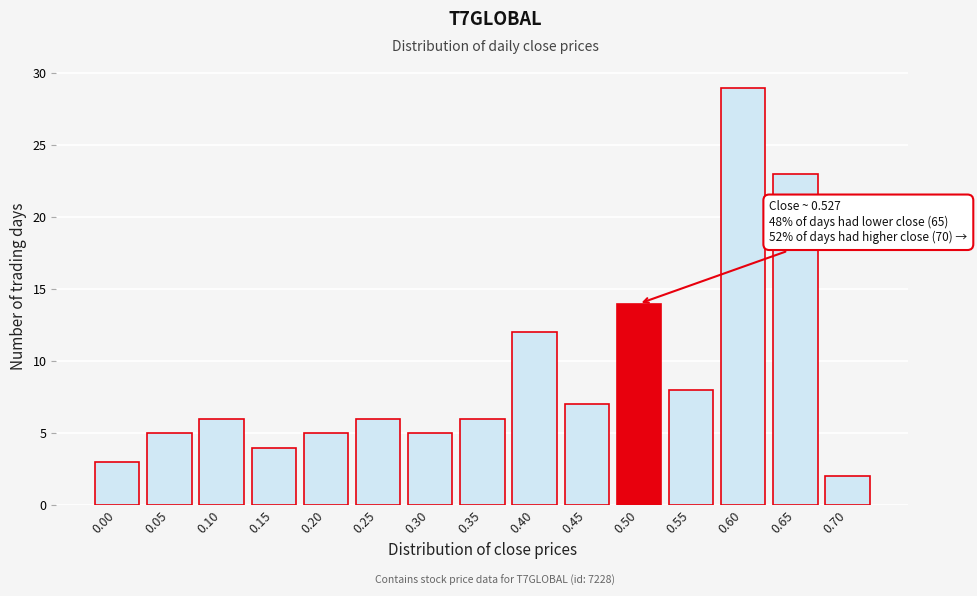

Reading left to right, list all the values displayed in this chart.

3	5	6	4	5	6	5	6	12	7	14	8	29	23	2